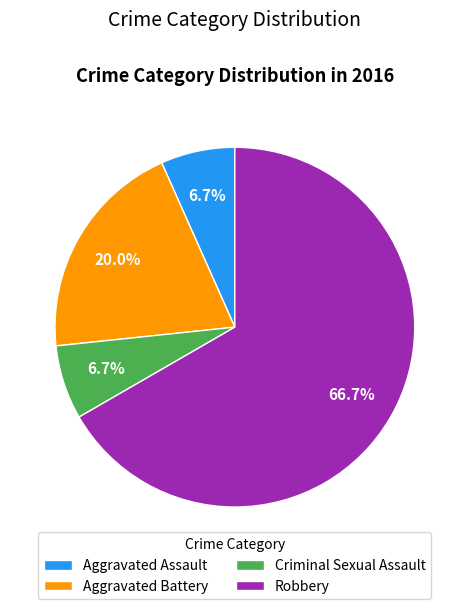

Combined, what portion of the pie is Aggravated Assault and Aggravated Battery?

26.7%